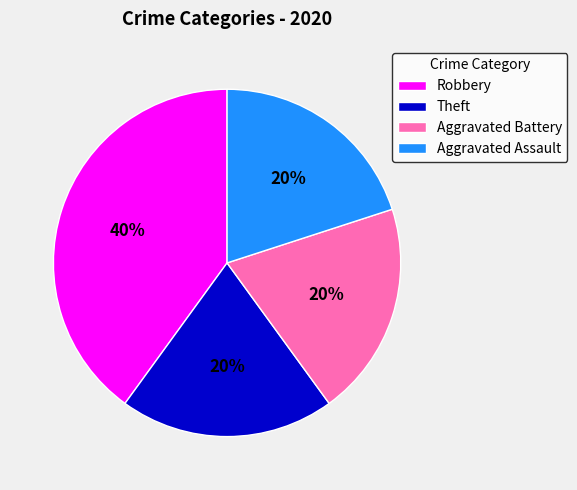

How many slices are in this pie chart?

4